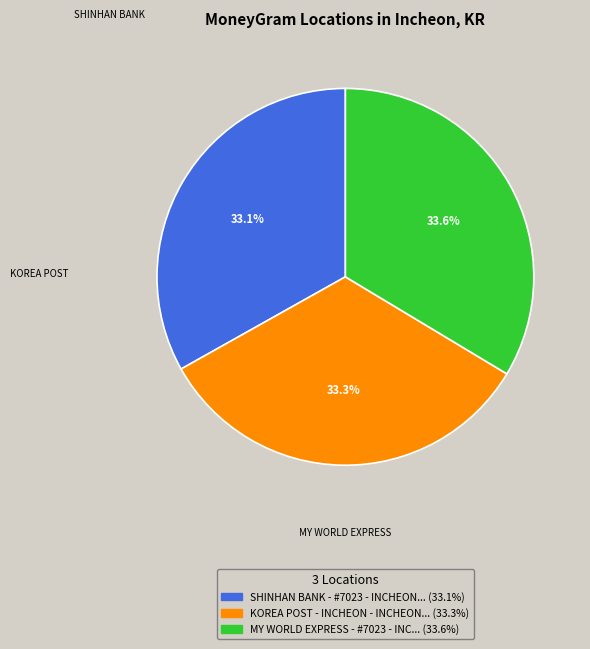

Is there a majority slice in this chart?

No